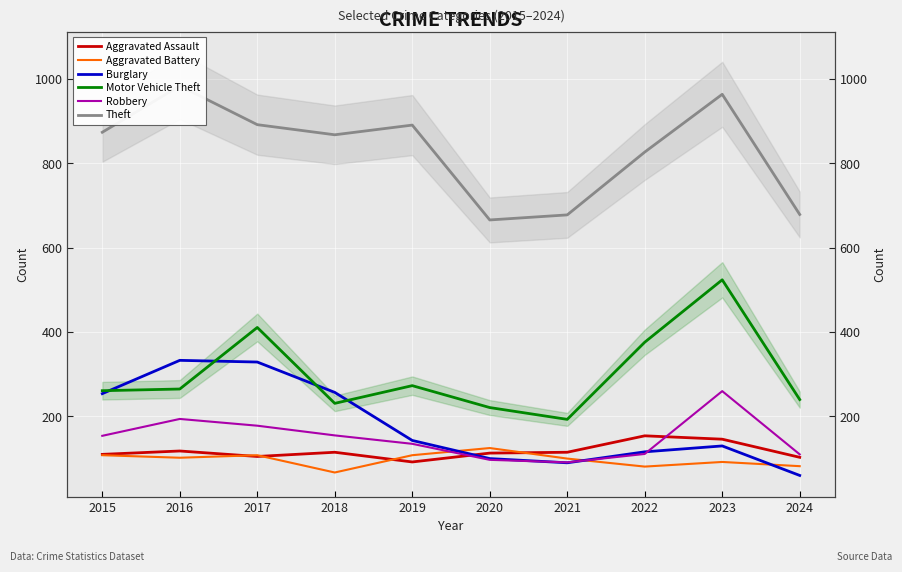

True or false: Motor Vehicle Theft and Aggravated Battery intersect in this chart.

False